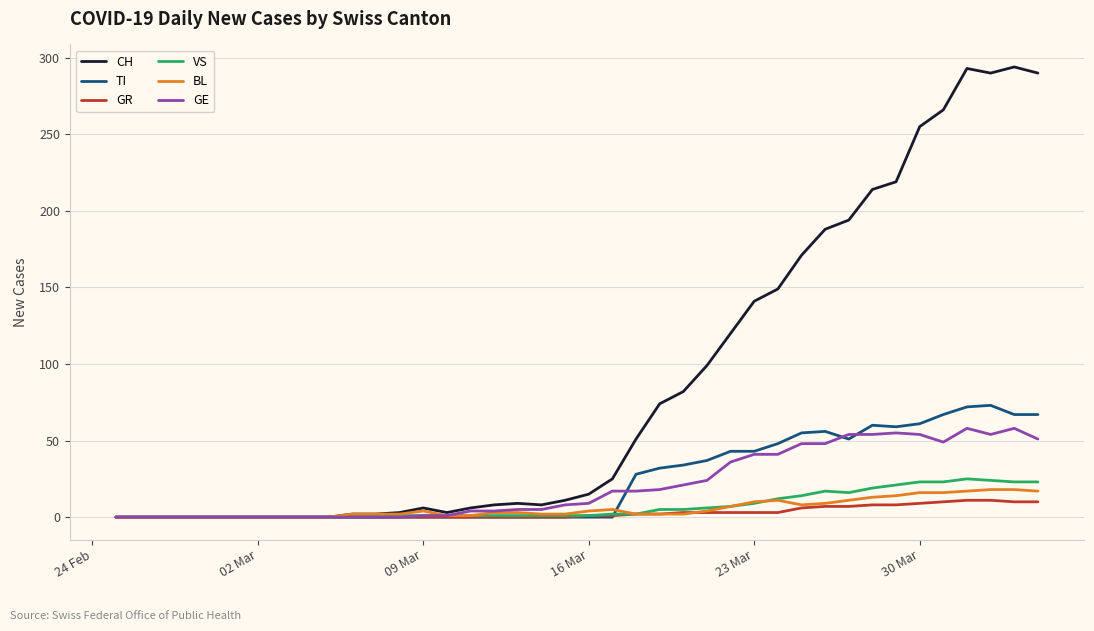

What is the maximum value for GR?

11